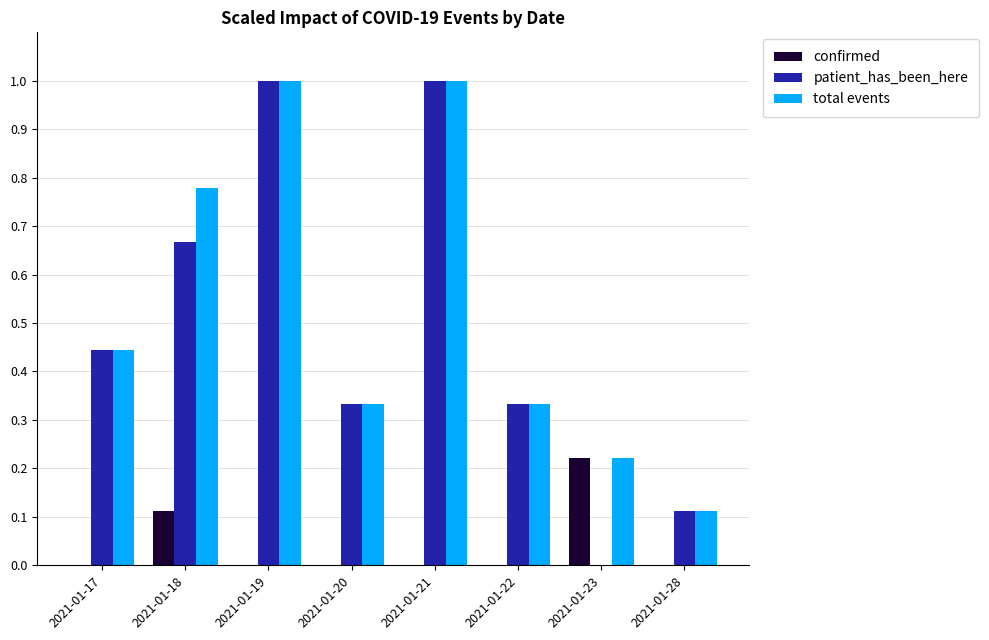

How many categories are shown in the chart?

8